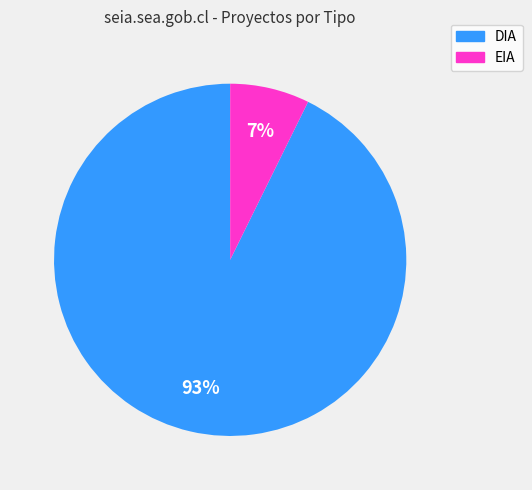

Is the sum of EIA and DIA greater than half?

Yes